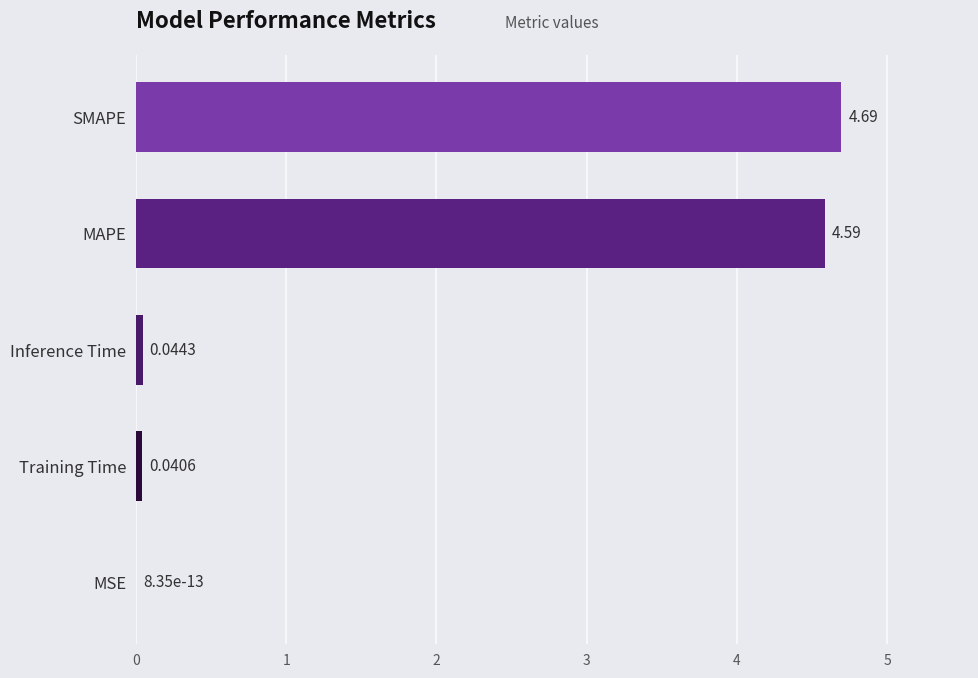

At which category does the chart reach its peak across all series?

SMAPE